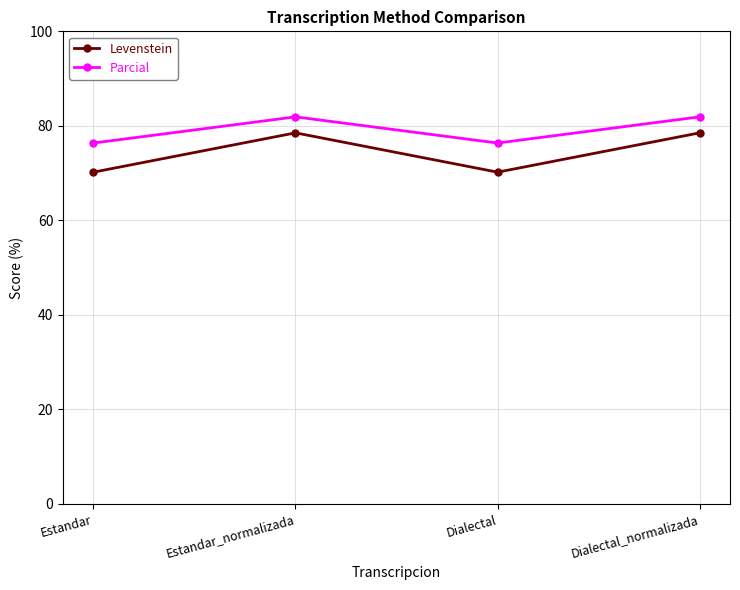

At which label does Parcial first exceed 81?

Estandar_normalizada